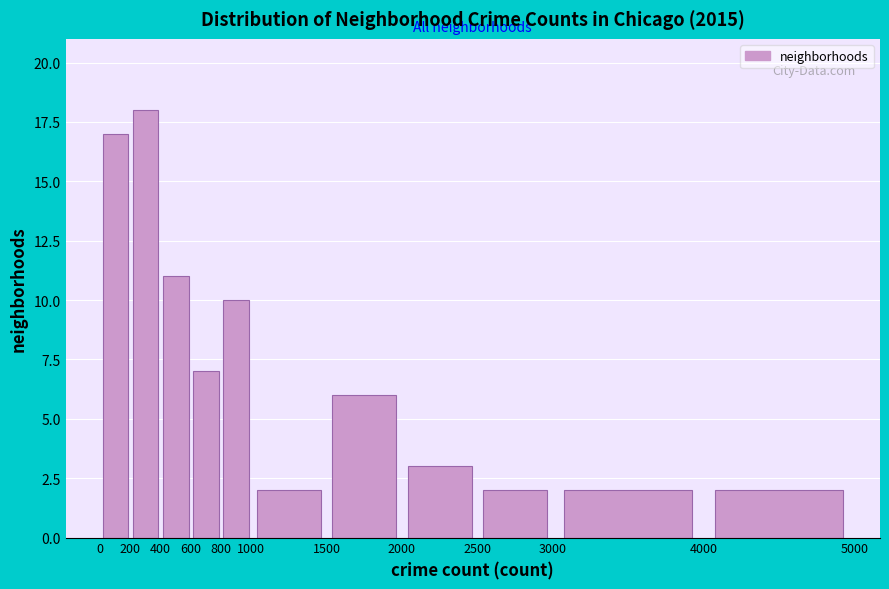

Reading left to right, list every bar in this chart as the range it spans on the x-axis followed by its height. The values are not printed on the chart, so give them approximately, as read against the axis.

0 to 200: 17
200 to 400: 18
400 to 600: 11
600 to 800: 7
800 to 1000: 10
1000 to 1500: 2
1500 to 2000: 6
2000 to 2500: 3
2500 to 3000: 2
3000 to 4000: 2
4000 to 5000: 2